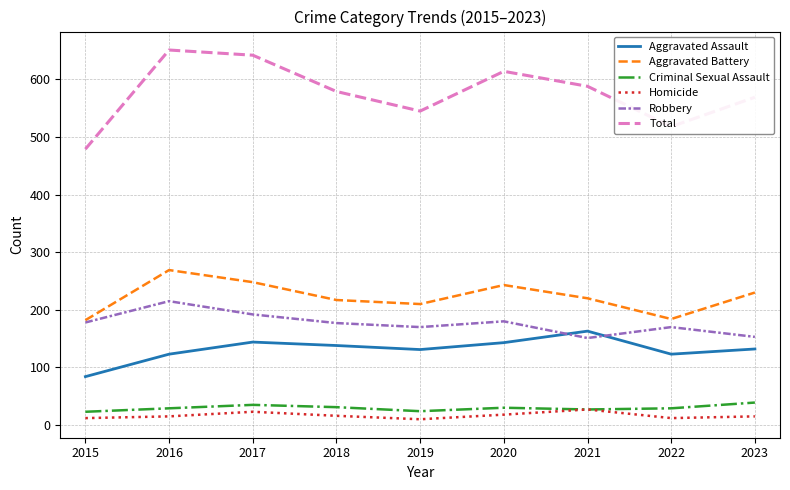

What is the sum of all Robbery values?

1586